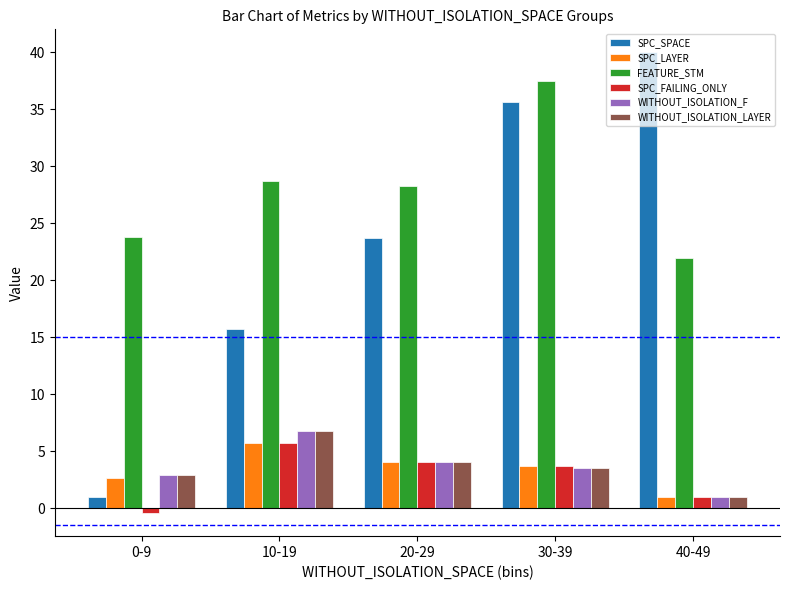

Read the FEATURE_STM value at 20-29.

28.3